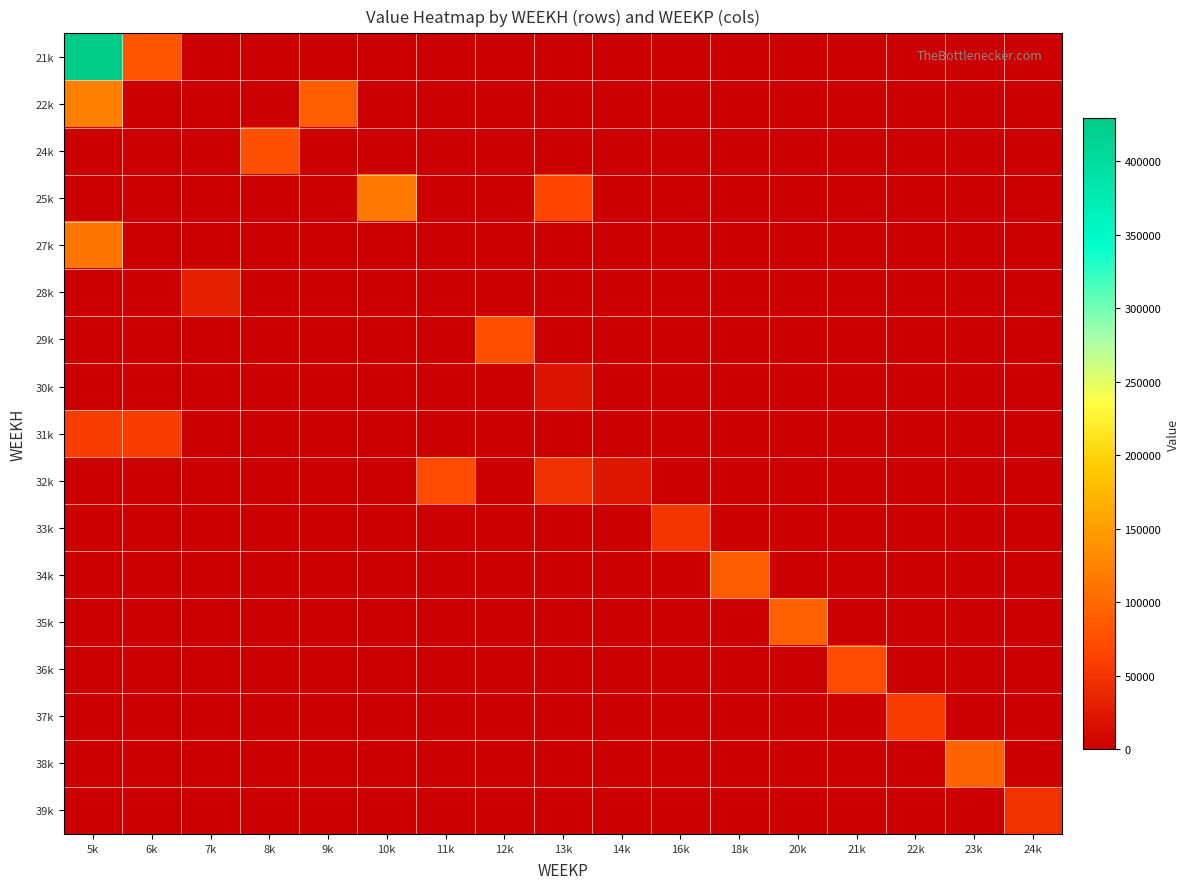

Reading left to right, list all the values displayed in this chart.

21k: 5k=429228.4	6k=80799.5	7k=0.0	8k=0.0	9k=0.0	10k=0.0	11k=0.0	12k=0.0	13k=0.0	14k=0.0	16k=0.0	18k=0.0	20k=0.0	21k=0.0	22k=0.0	23k=0.0	24k=0.0
22k: 5k=122105.1	6k=0.0	7k=0.0	8k=0.0	9k=89076.1	10k=0.0	11k=0.0	12k=0.0	13k=0.0	14k=0.0	16k=0.0	18k=0.0	20k=0.0	21k=0.0	22k=0.0	23k=0.0	24k=0.0
24k: 5k=0.0	6k=0.0	7k=0.0	8k=76761.8	9k=0.0	10k=0.0	11k=0.0	12k=0.0	13k=0.0	14k=0.0	16k=0.0	18k=0.0	20k=0.0	21k=0.0	22k=0.0	23k=0.0	24k=0.0
25k: 5k=0.0	6k=0.0	7k=0.0	8k=0.0	9k=0.0	10k=114495.2	11k=0.0	12k=0.0	13k=66363.9	14k=0.0	16k=0.0	18k=0.0	20k=0.0	21k=0.0	22k=0.0	23k=0.0	24k=0.0
27k: 5k=112245.4	6k=0.0	7k=0.0	8k=0.0	9k=0.0	10k=0.0	11k=0.0	12k=0.0	13k=0.0	14k=0.0	16k=0.0	18k=0.0	20k=0.0	21k=0.0	22k=0.0	23k=0.0	24k=0.0
28k: 5k=0.0	6k=0.0	7k=30964.8	8k=0.0	9k=0.0	10k=0.0	11k=0.0	12k=0.0	13k=0.0	14k=0.0	16k=0.0	18k=0.0	20k=0.0	21k=0.0	22k=0.0	23k=0.0	24k=0.0
29k: 5k=0.0	6k=0.0	7k=0.0	8k=0.0	9k=0.0	10k=0.0	11k=0.0	12k=74167.9	13k=0.0	14k=0.0	16k=0.0	18k=0.0	20k=0.0	21k=0.0	22k=0.0	23k=0.0	24k=0.0
30k: 5k=0.0	6k=0.0	7k=0.0	8k=0.0	9k=0.0	10k=0.0	11k=0.0	12k=0.0	13k=21000.0	14k=0.0	16k=0.0	18k=0.0	20k=0.0	21k=0.0	22k=0.0	23k=0.0	24k=0.0
31k: 5k=57951.4	6k=57951.4	7k=0.0	8k=0.0	9k=0.0	10k=0.0	11k=0.0	12k=0.0	13k=0.0	14k=0.0	16k=0.0	18k=0.0	20k=0.0	21k=0.0	22k=0.0	23k=0.0	24k=0.0
32k: 5k=0.0	6k=0.0	7k=0.0	8k=0.0	9k=0.0	10k=0.0	11k=72011.5	12k=0.0	13k=46899.9	14k=22800.0	16k=0.0	18k=0.0	20k=0.0	21k=0.0	22k=0.0	23k=0.0	24k=0.0
33k: 5k=0.0	6k=0.0	7k=0.0	8k=0.0	9k=0.0	10k=0.0	11k=0.0	12k=0.0	13k=0.0	14k=0.0	16k=51126.6	18k=0.0	20k=0.0	21k=0.0	22k=0.0	23k=0.0	24k=0.0
34k: 5k=0.0	6k=0.0	7k=0.0	8k=0.0	9k=0.0	10k=0.0	11k=0.0	12k=0.0	13k=0.0	14k=0.0	16k=0.0	18k=88751.3	20k=0.0	21k=0.0	22k=0.0	23k=0.0	24k=0.0
35k: 5k=0.0	6k=0.0	7k=0.0	8k=0.0	9k=0.0	10k=0.0	11k=0.0	12k=0.0	13k=0.0	14k=0.0	16k=0.0	18k=0.0	20k=93281.5	21k=0.0	22k=0.0	23k=0.0	24k=0.0
36k: 5k=0.0	6k=0.0	7k=0.0	8k=0.0	9k=0.0	10k=0.0	11k=0.0	12k=0.0	13k=0.0	14k=0.0	16k=0.0	18k=0.0	20k=0.0	21k=70465.6	22k=0.0	23k=0.0	24k=0.0
37k: 5k=0.0	6k=0.0	7k=0.0	8k=0.0	9k=0.0	10k=0.0	11k=0.0	12k=0.0	13k=0.0	14k=0.0	16k=0.0	18k=0.0	20k=0.0	21k=0.0	22k=57053.0	23k=0.0	24k=0.0
38k: 5k=0.0	6k=0.0	7k=0.0	8k=0.0	9k=0.0	10k=0.0	11k=0.0	12k=0.0	13k=0.0	14k=0.0	16k=0.0	18k=0.0	20k=0.0	21k=0.0	22k=0.0	23k=94278.4	24k=0.0
39k: 5k=0.0	6k=0.0	7k=0.0	8k=0.0	9k=0.0	10k=0.0	11k=0.0	12k=0.0	13k=0.0	14k=0.0	16k=0.0	18k=0.0	20k=0.0	21k=0.0	22k=0.0	23k=0.0	24k=48287.2